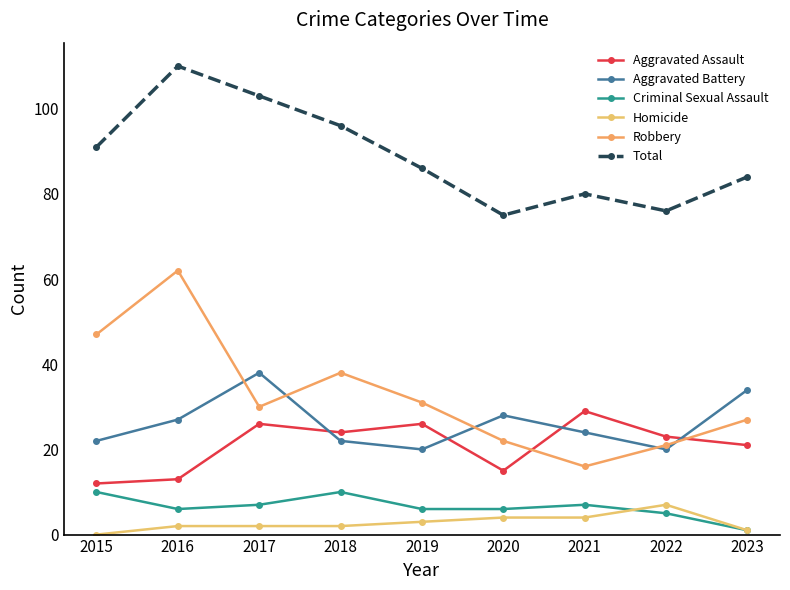

Is it true that Robbery equals 31 at 2019?

True